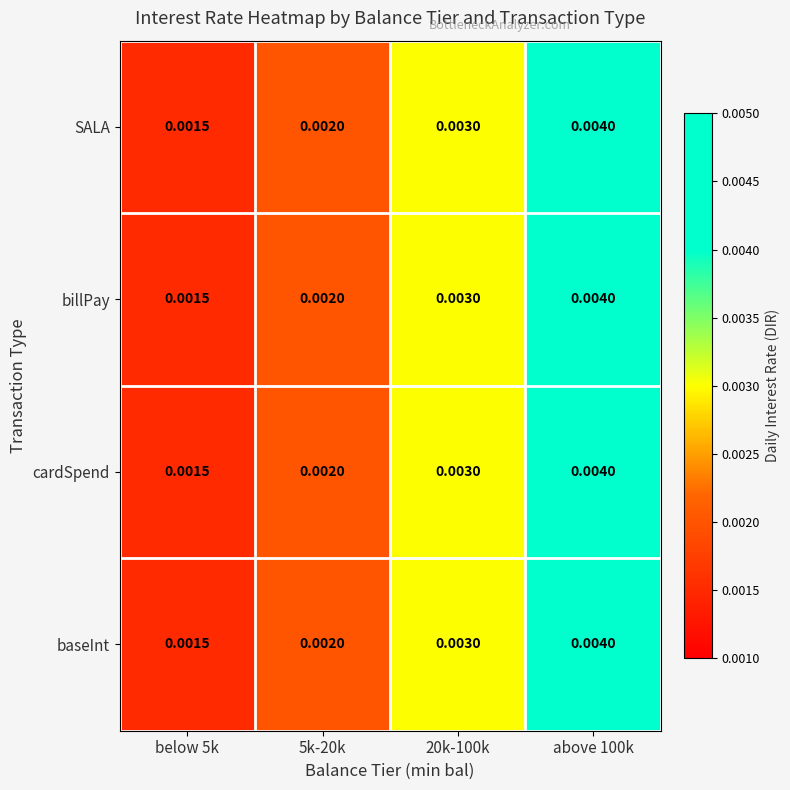

Is the value of SALA at 20k-100k greater than the value of cardSpend at above 100k?

No